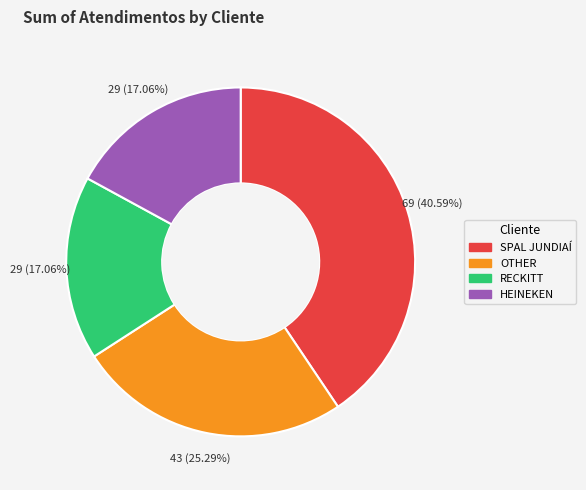

To the nearest percent, what is the difference between the HEINEKEN and OTHER slice percentages?

8%